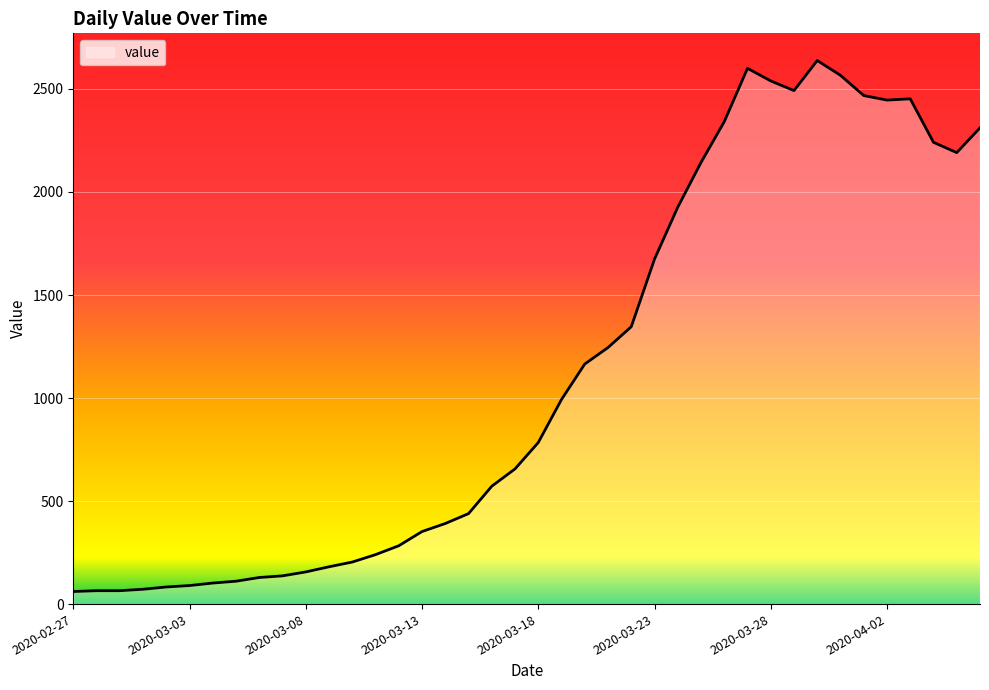

What is the smallest value displayed?

61